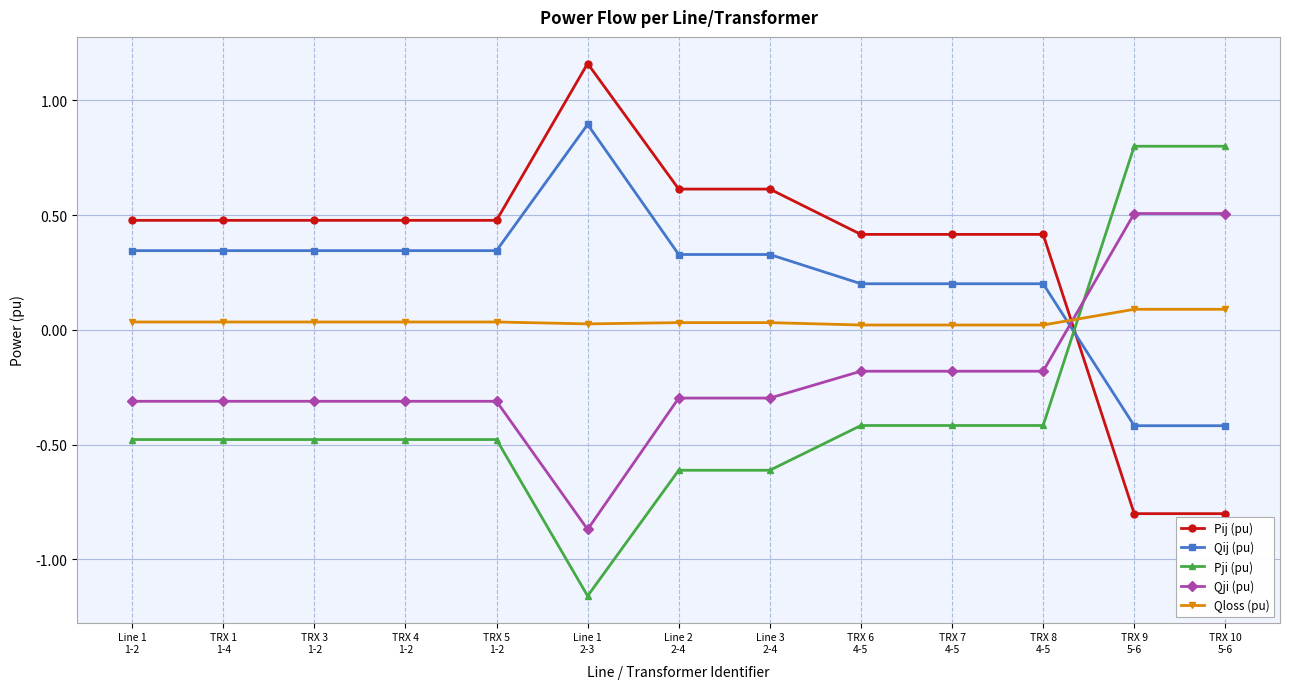

At how many categories does at least one series exceed 0?

13